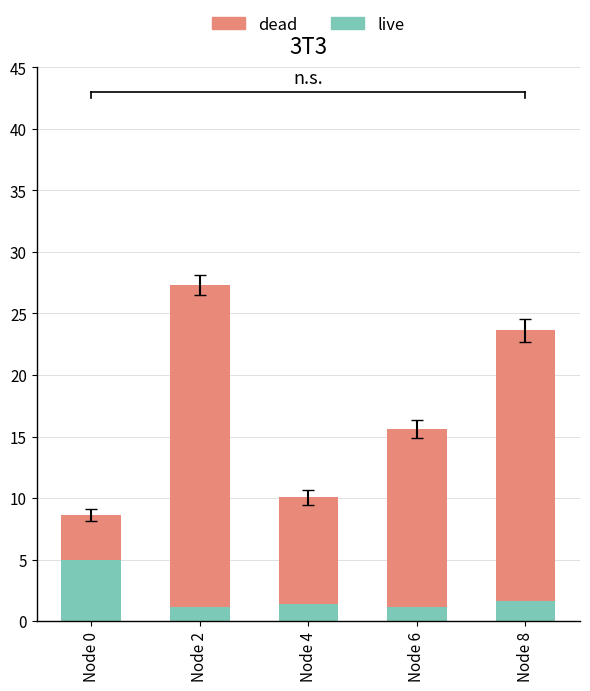

What is the difference between the live values at Node 2 and Node 0?

3.8